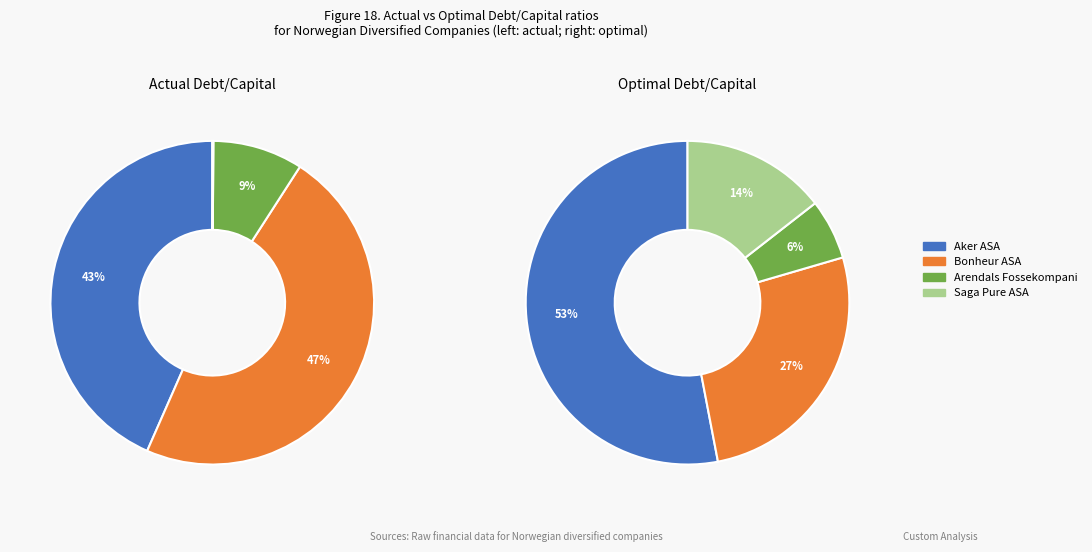

How many slices are in this pie chart?

4